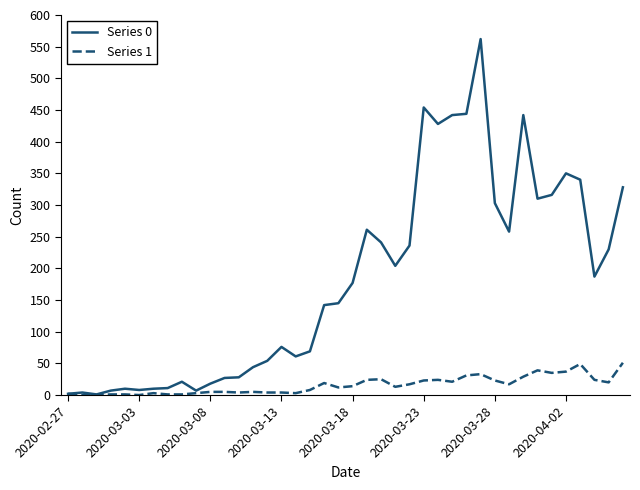

Which series has the widest spread of values?

Series 0